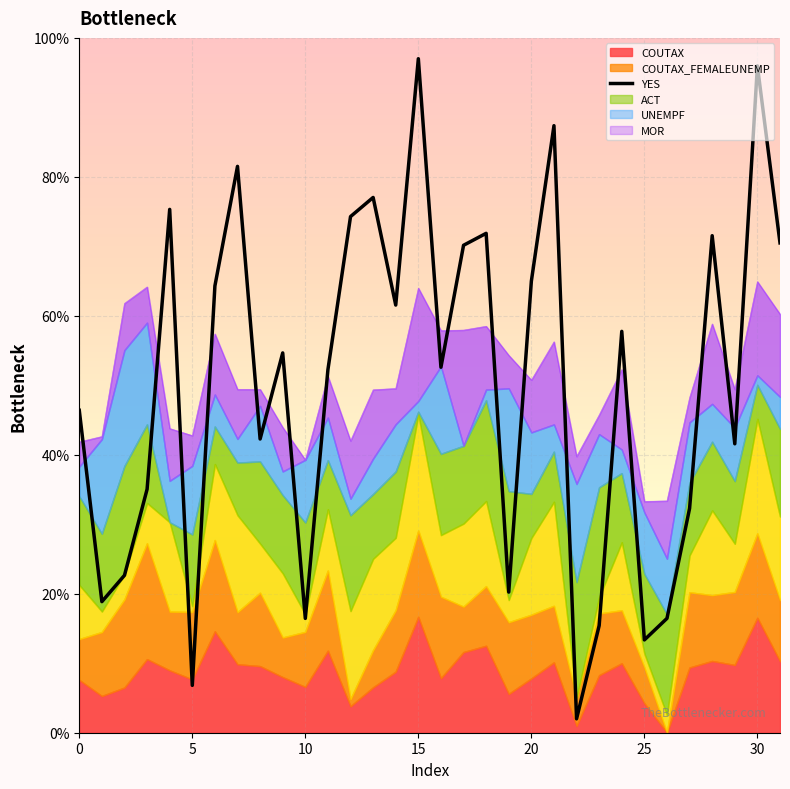

Which category has the highest value across all series?

15